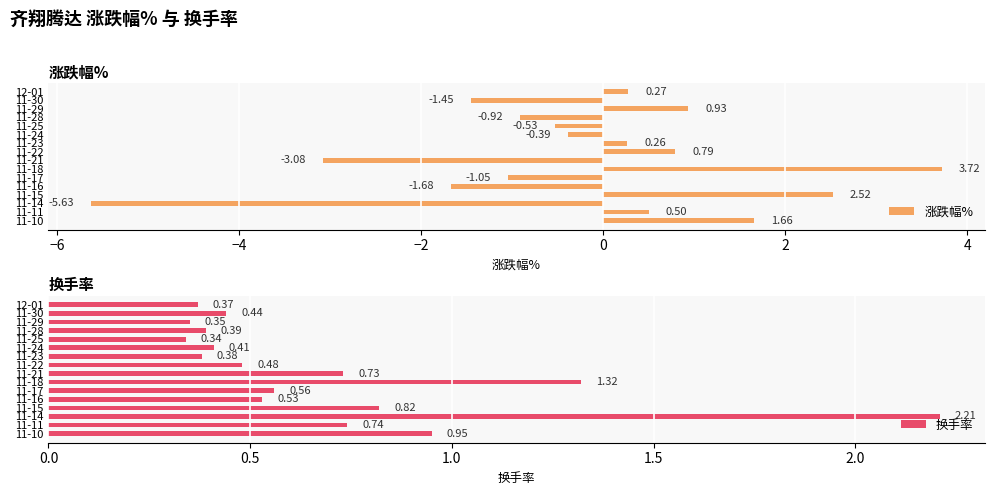

Rank the categories by 涨跌幅% value from highest to lowest.

11-18, 11-15, 11-10, 11-29, 11-22, 11-11, 12-01, 11-23, 11-24, 11-25, 11-28, 11-17, 11-30, 11-16, 11-21, 11-14